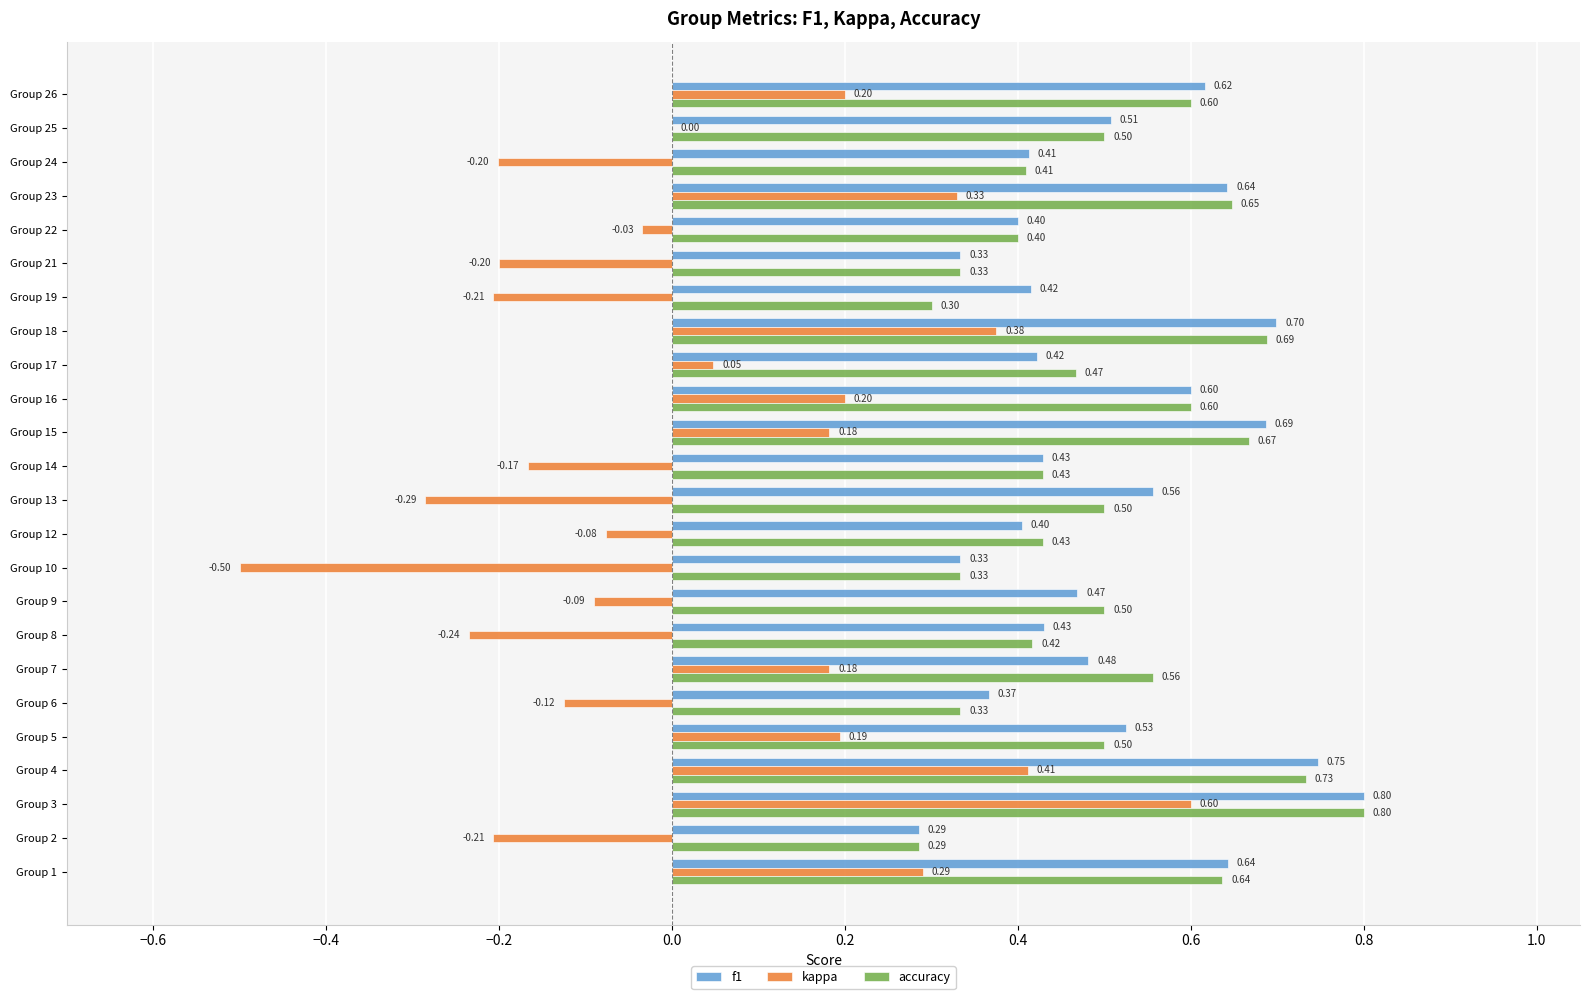

What are all the series names shown in the legend?

f1, kappa, accuracy